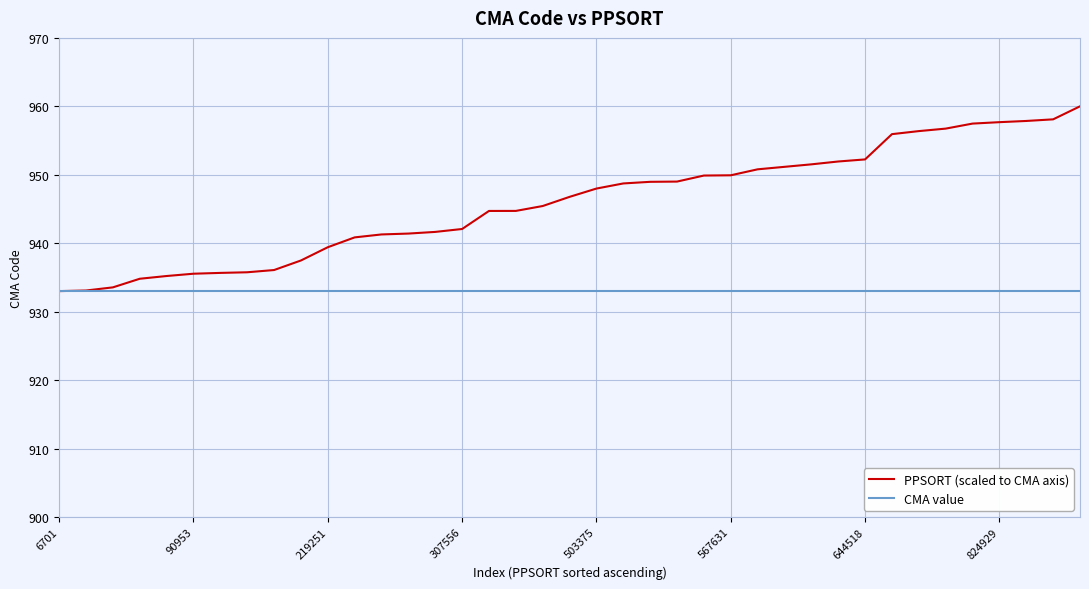

What is the maximum value shown in the chart?

960.0